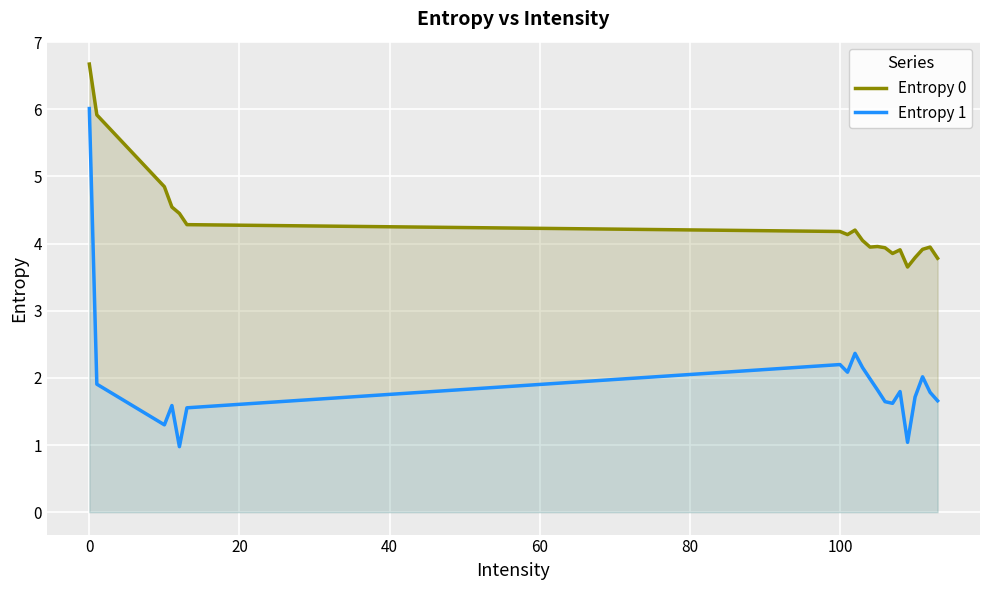

What position from the right is 60?

16